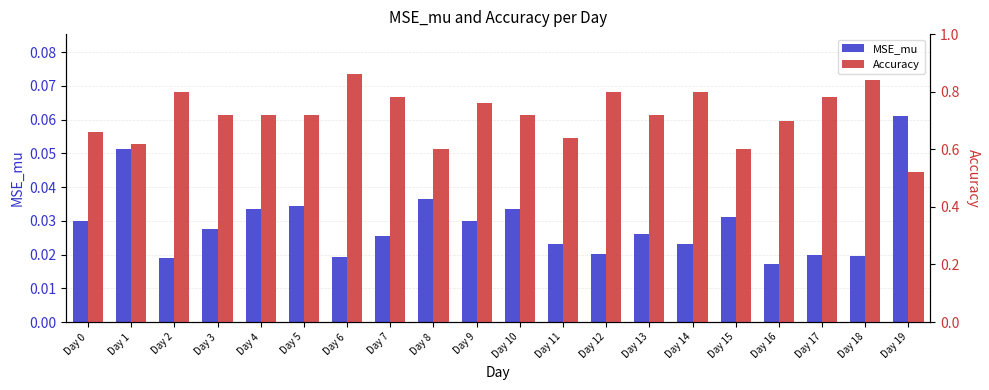

Is the value of MSE_mu at Day 18 greater than the value of Accuracy at Day 5?

No